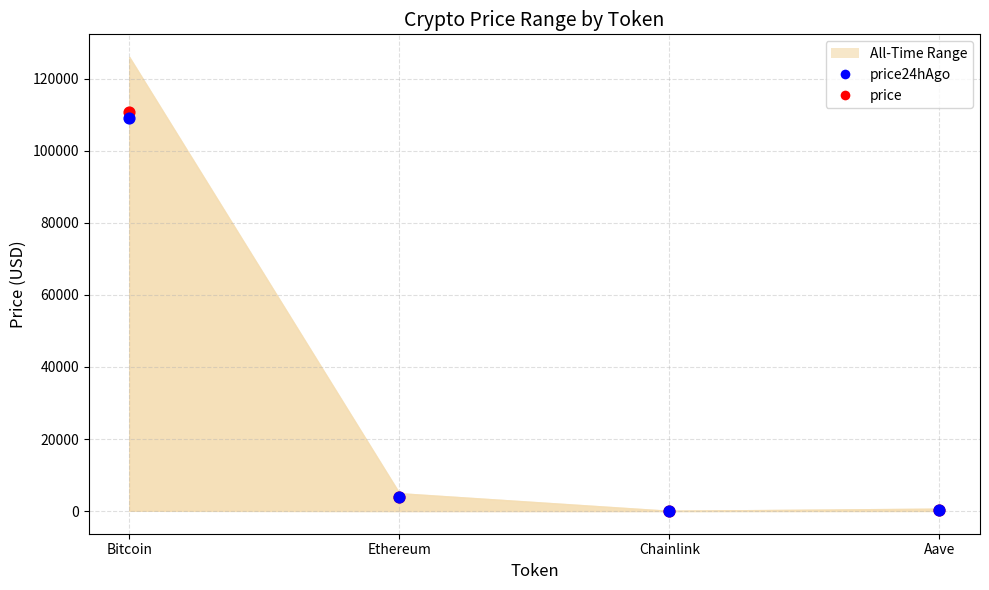

At which category is the sum across all series the highest?

Bitcoin